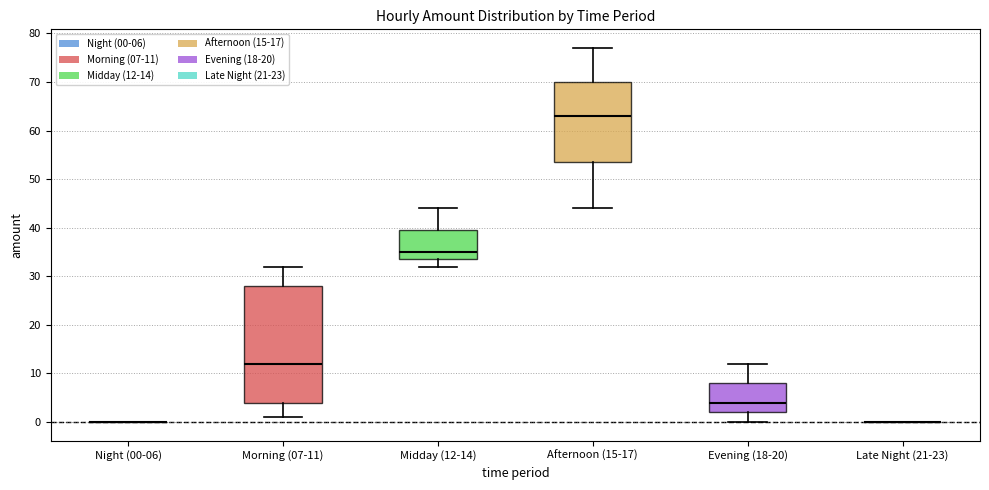

Where is the lower edge of the box for Midday (12-14) on the y-axis? The values are not printed on the chart, so give them approximately, as read against the axis.

34